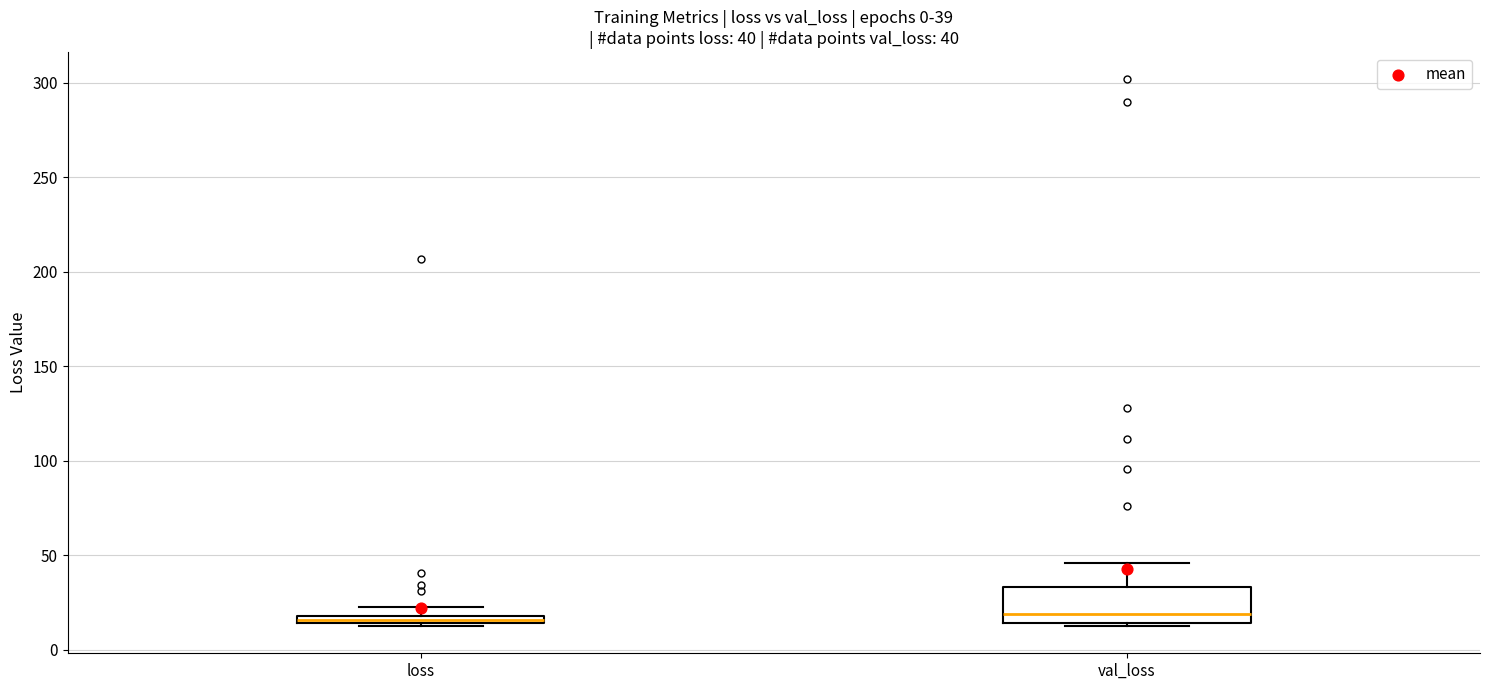

Comparing the boxes themselves (not the whiskers), which one is the tallest?

val_loss